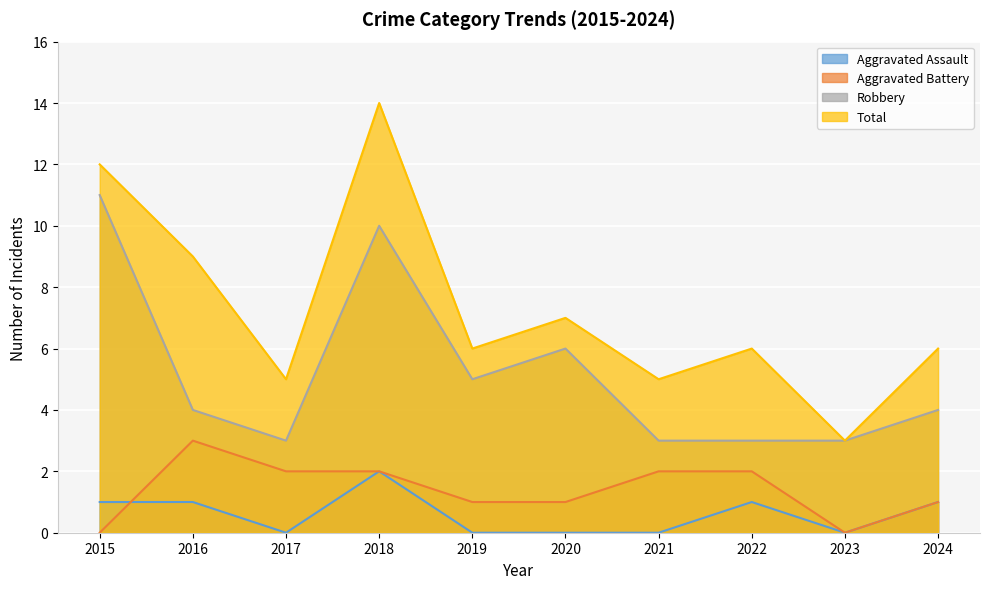

What is the difference between the Robbery values at 2018 and 2019?

5